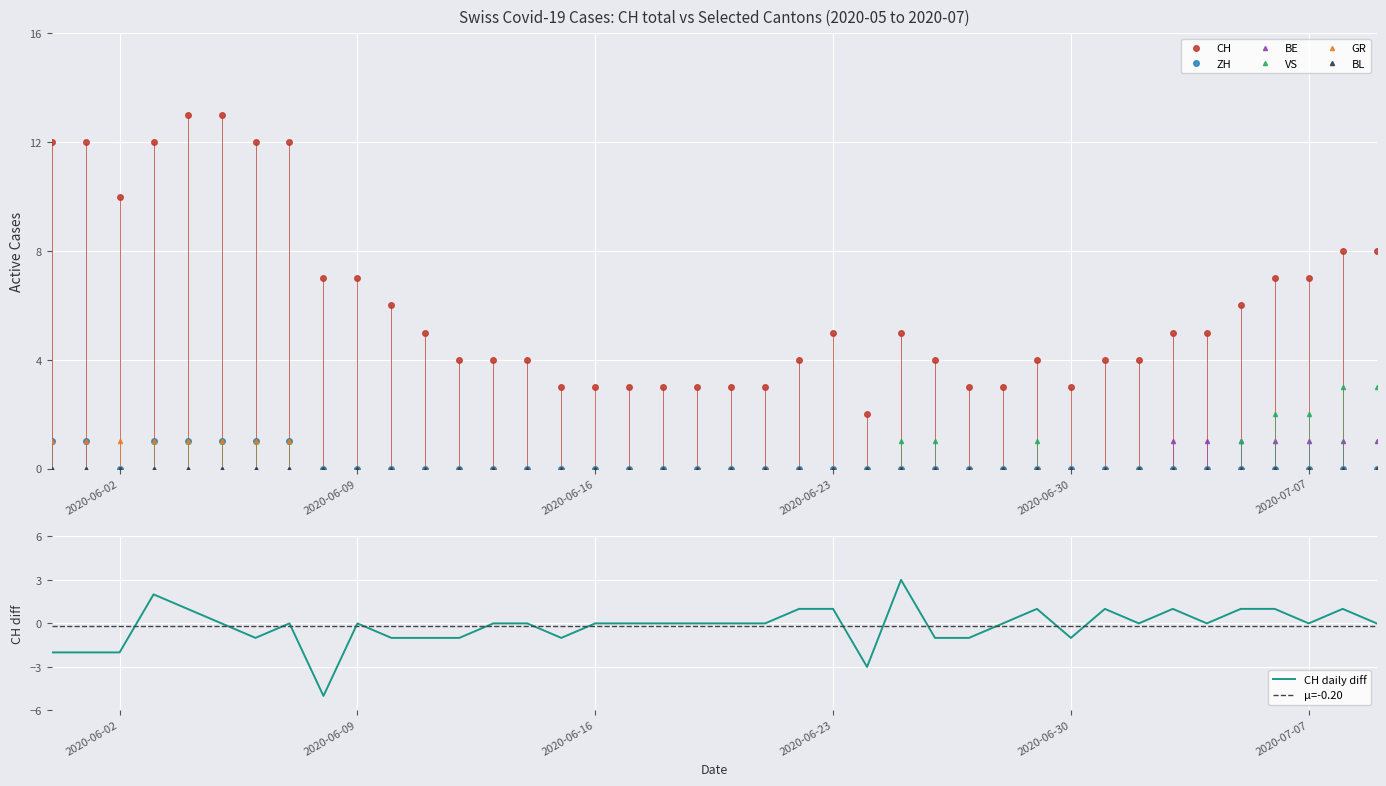

True or false: ZH and GR cross at least once.

False